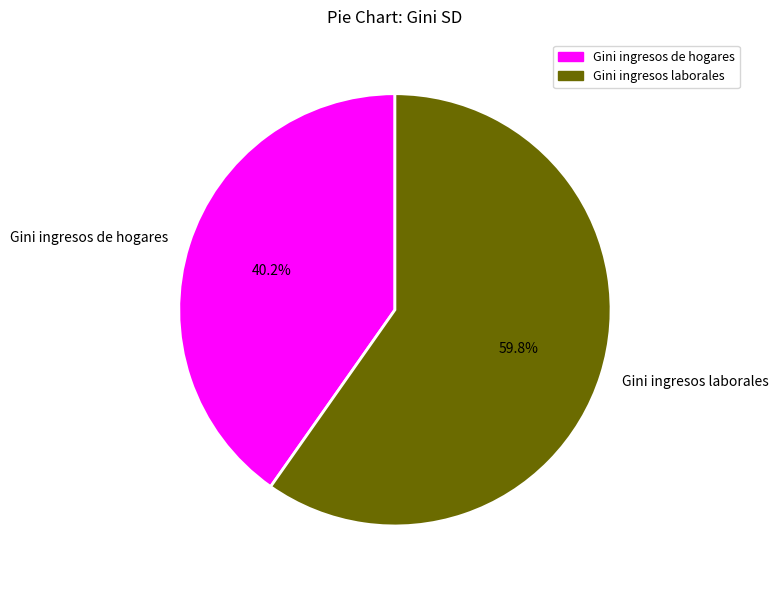

What is the smallest slice in the pie chart?

Gini ingresos de hogares